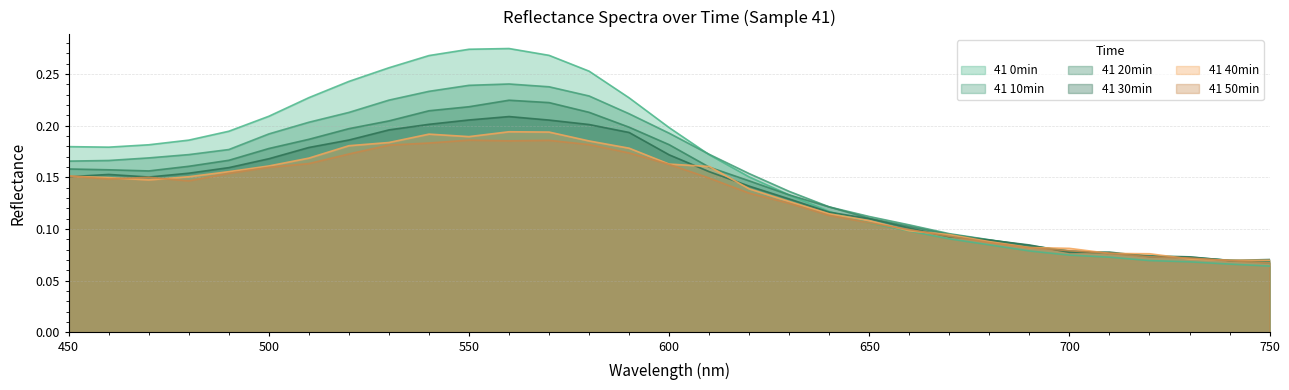

Reading left to right, extract all data points from this chart.

41 0min: 0.2	0.2	0.2	0.2	0.2	0.2	0.2	0.2	0.3	0.3	0.3	0.3	0.3	0.3	0.2	0.2	0.2	0.2	0.1	0.1	0.1	0.1	0.1	0.1	0.1	0.1	0.1	0.1	0.1	0.1	0.1
41 10min: 0.2	0.2	0.2	0.2	0.2	0.2	0.2	0.2	0.2	0.2	0.2	0.2	0.2	0.2	0.2	0.2	0.2	0.2	0.1	0.1	0.1	0.1	0.1	0.1	0.1	0.1	0.1	0.1	0.1	0.1	0.1
41 20min: 0.2	0.2	0.2	0.2	0.2	0.2	0.2	0.2	0.2	0.2	0.2	0.2	0.2	0.2	0.2	0.2	0.2	0.1	0.1	0.1	0.1	0.1	0.1	0.1	0.1	0.1	0.1	0.1	0.1	0.1	0.1
41 30min: 0.2	0.2	0.2	0.2	0.2	0.2	0.2	0.2	0.2	0.2	0.2	0.2	0.2	0.2	0.2	0.2	0.2	0.1	0.1	0.1	0.1	0.1	0.1	0.1	0.1	0.1	0.1	0.1	0.1	0.1	0.1
41 40min: 0.2	0.1	0.1	0.2	0.2	0.2	0.2	0.2	0.2	0.2	0.2	0.2	0.2	0.2	0.2	0.2	0.2	0.1	0.1	0.1	0.1	0.1	0.1	0.1	0.1	0.1	0.1	0.1	0.1	0.1	0.1
41 50min: 0.2	0.1	0.1	0.1	0.2	0.2	0.2	0.2	0.2	0.2	0.2	0.2	0.2	0.2	0.2	0.2	0.1	0.1	0.1	0.1	0.1	0.1	0.1	0.1	0.1	0.1	0.1	0.1	0.1	0.1	0.1